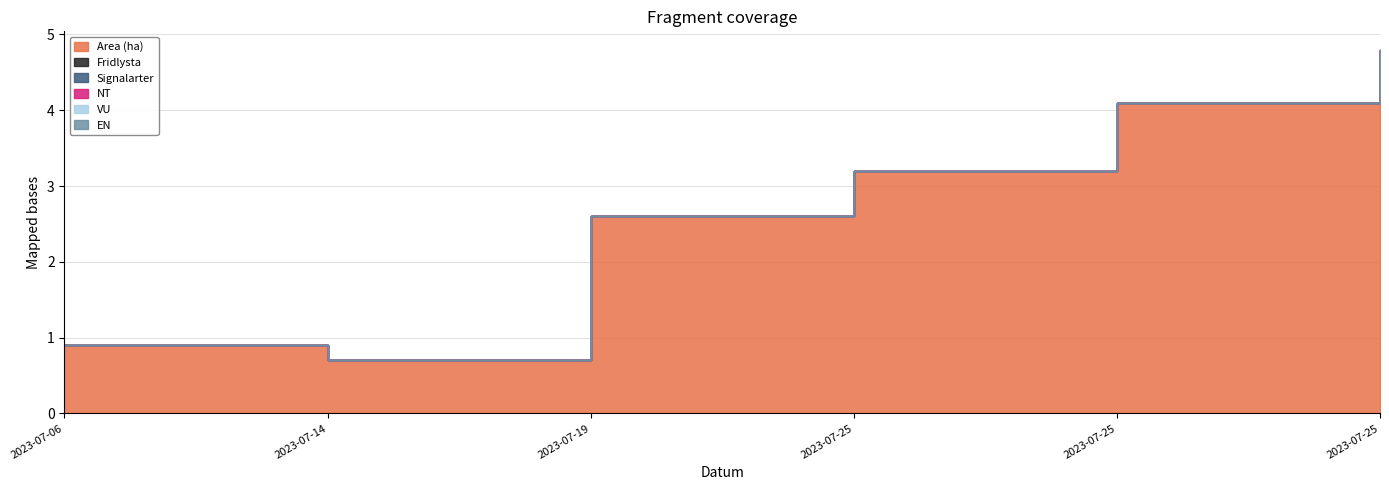

At which label does NT reach its peak?

2023-07-06